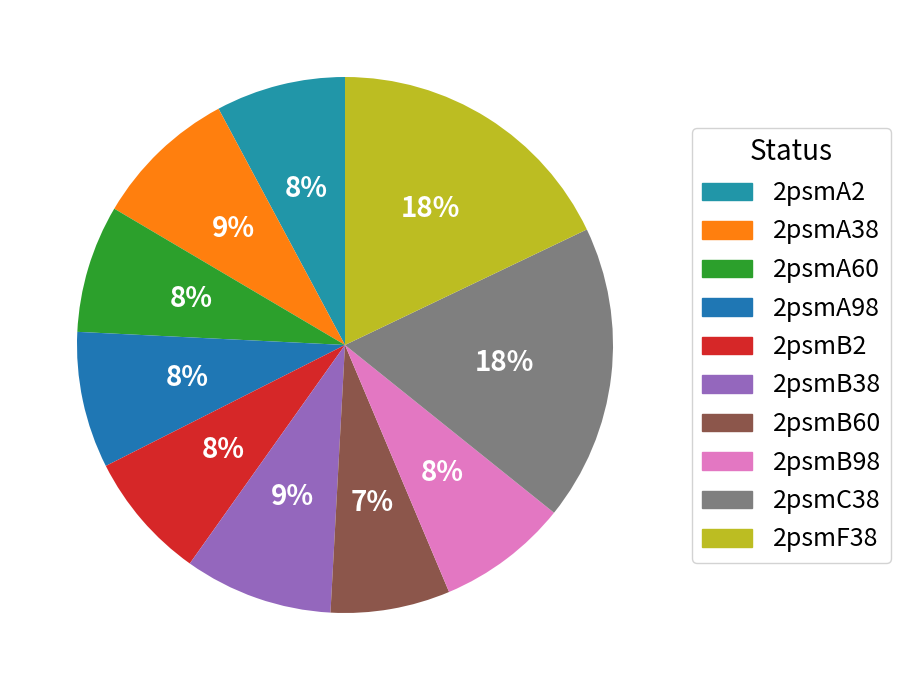

How many slices are in this pie chart?

10